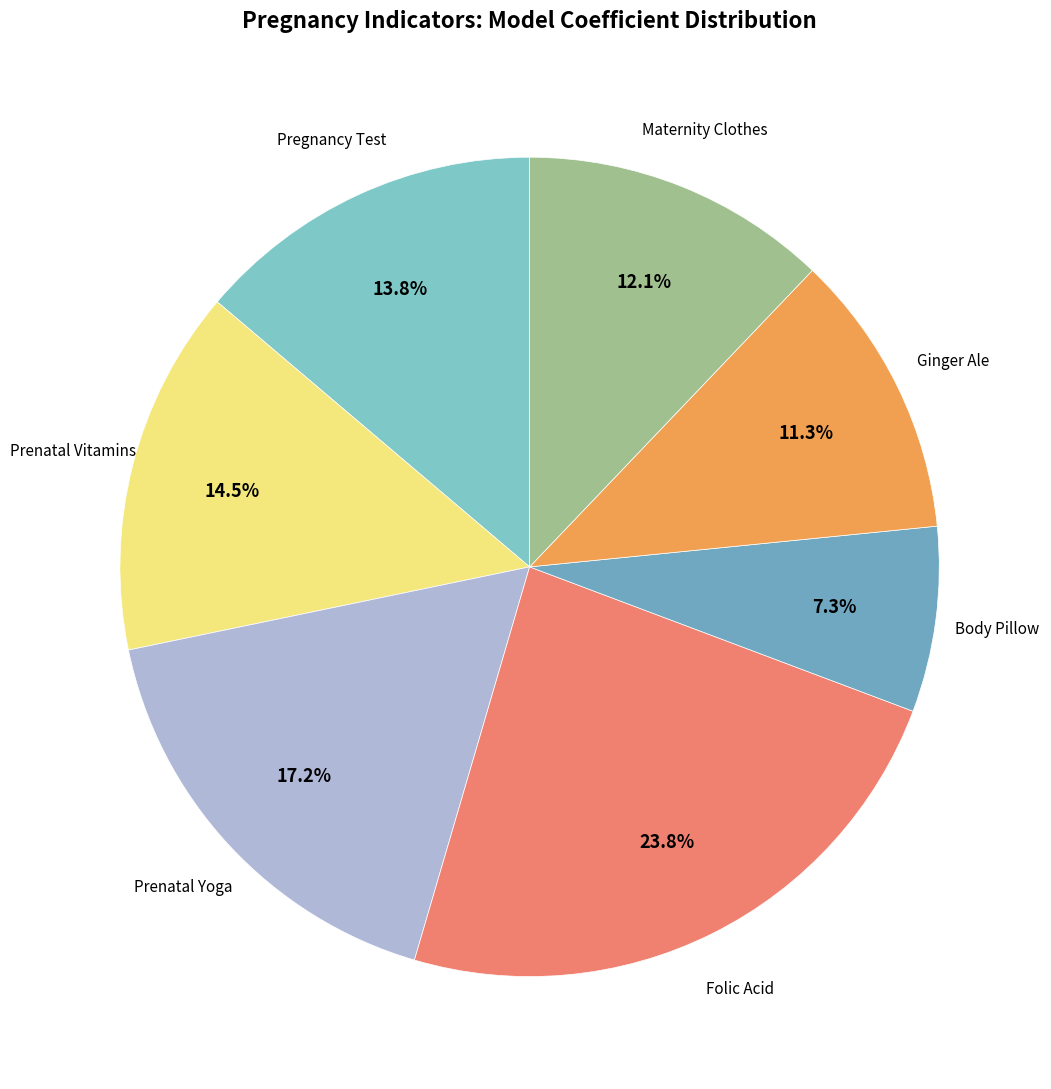

To the nearest percent, what is the difference between the largest and smallest slice percentages?

16%